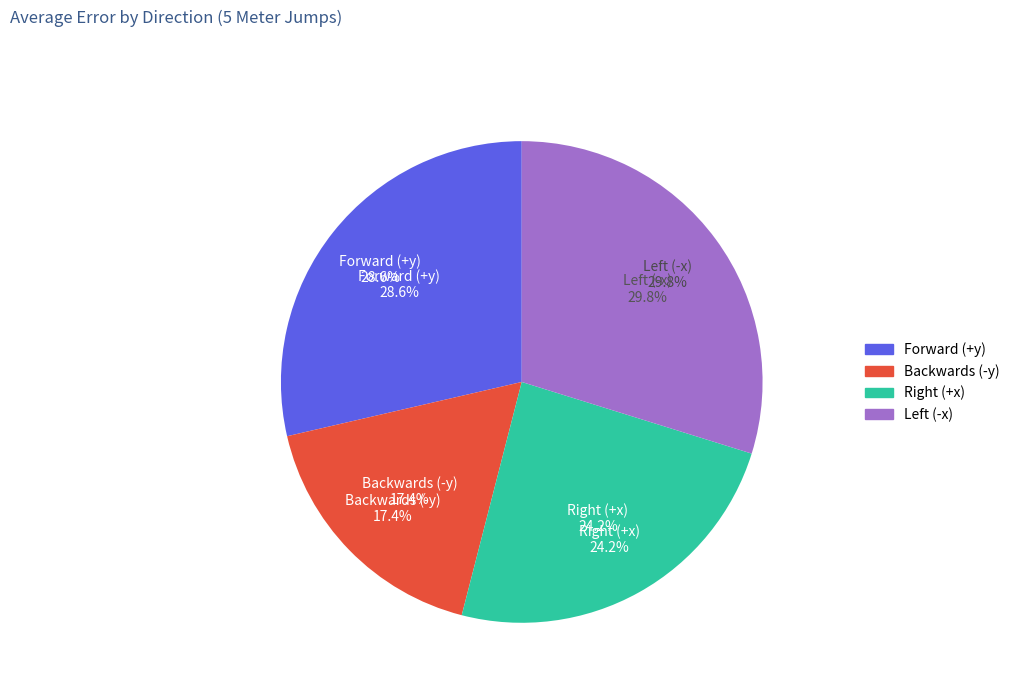

Which slice is the largest?

Left (-x)